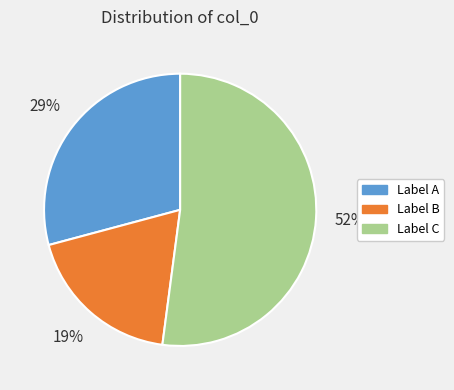

Count the number of slices in the pie.

3